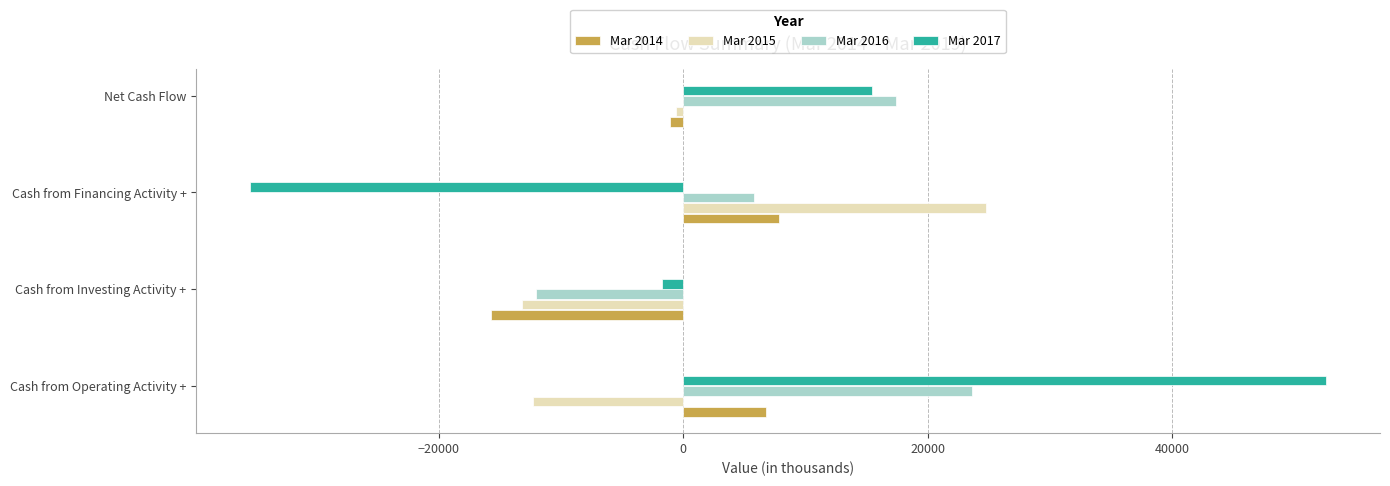

At which label is Mar 2014 closest to -3939?

Net Cash Flow